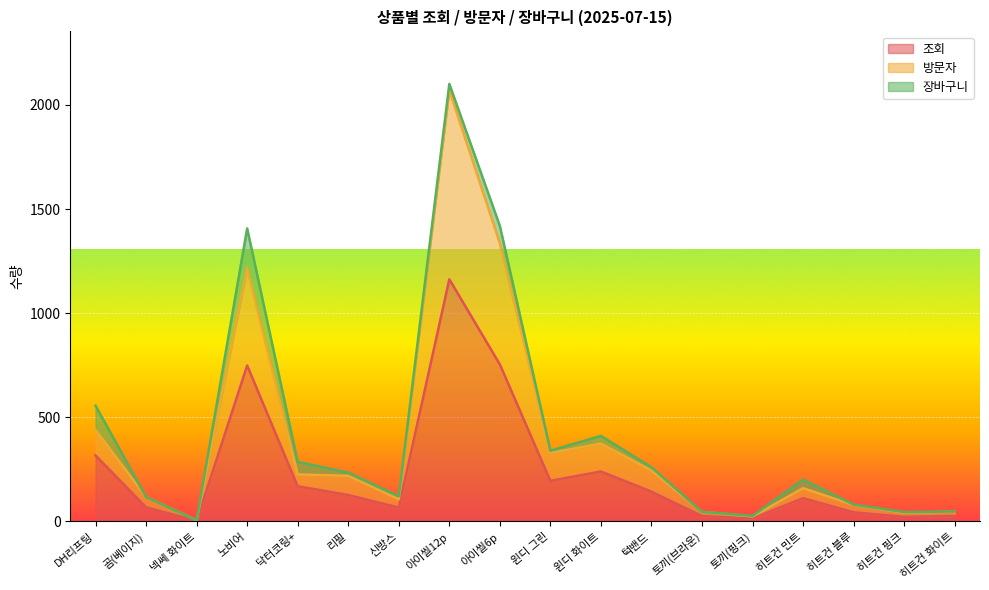

Which category has the lowest value in the 조회 series?

넥쎄 화이트